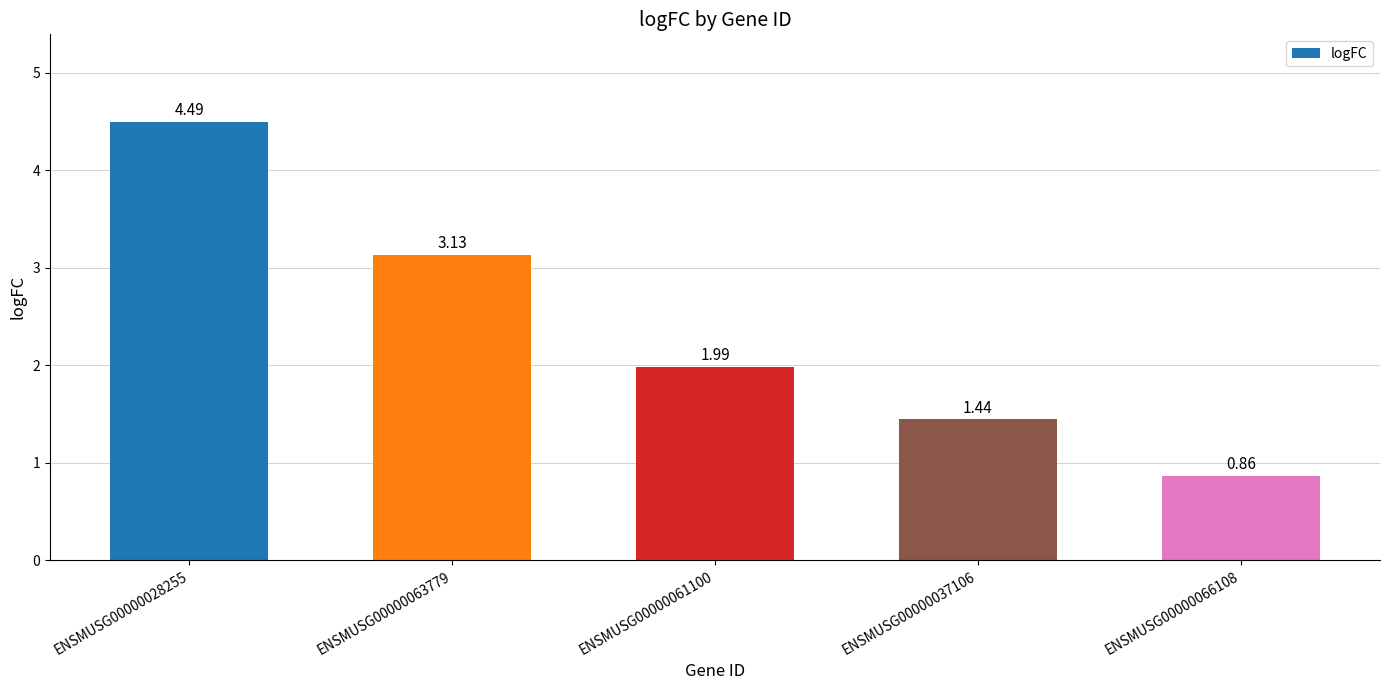

At which label is the value closest to 2?

ENSMUSG00000061100